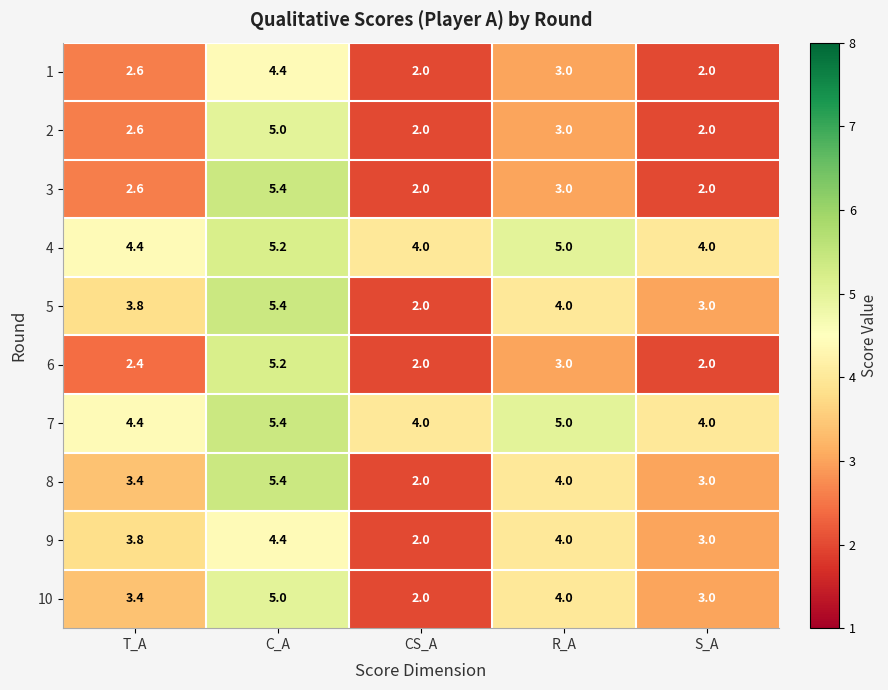

The 5 series shows 6.7 at R_A. True or false?

False